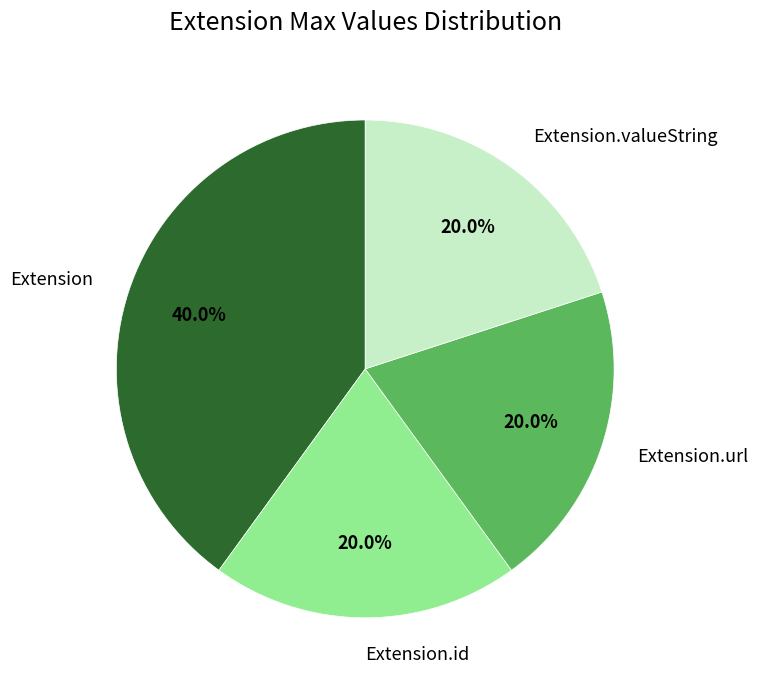

Which slice is the largest?

Extension